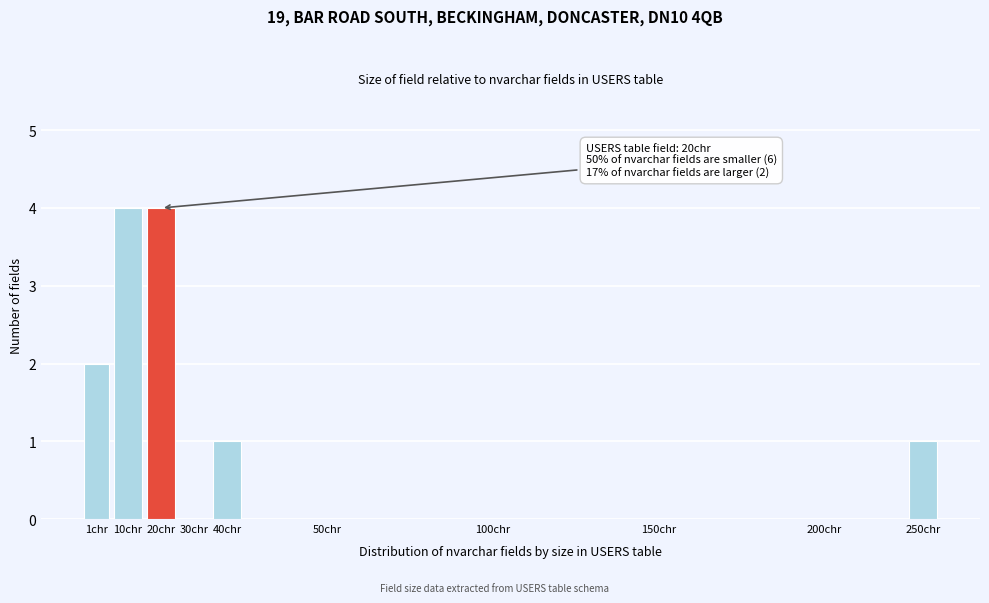

Reading left to right, extract all data points from this chart.

1chr=2	10chr=4	20chr=4	30chr=0	40chr=1	50chr=0	100chr=0	150chr=0	200chr=0	250chr=1